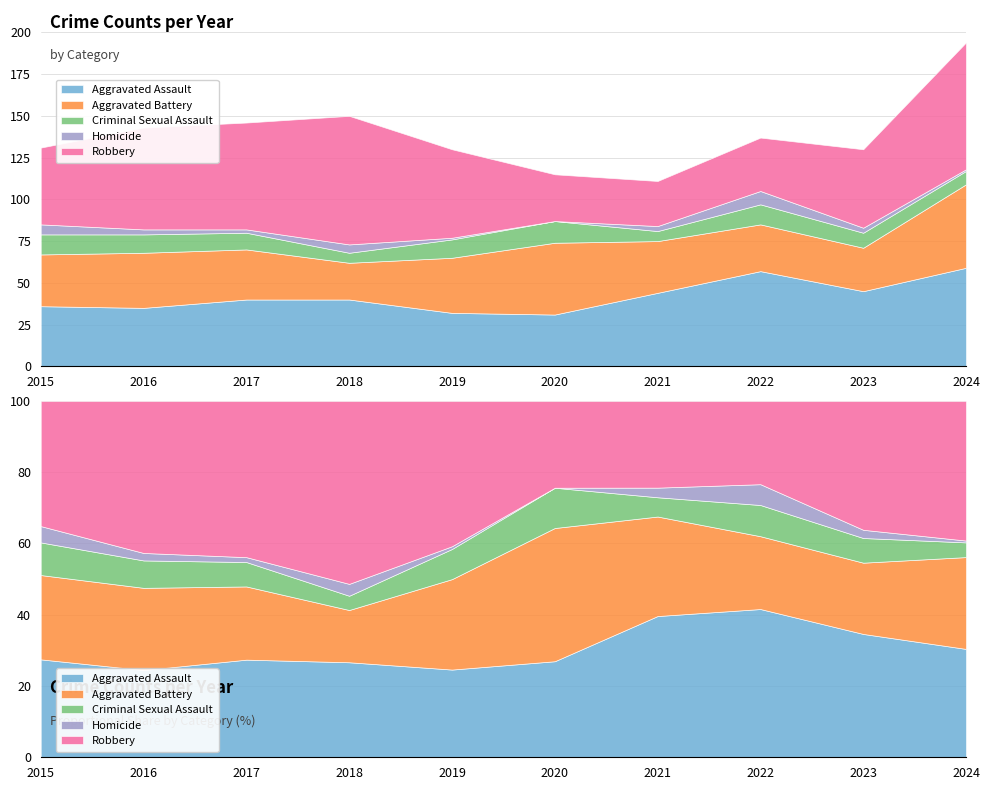

True or false: Aggravated Battery has a value of 14 at 2023.

False